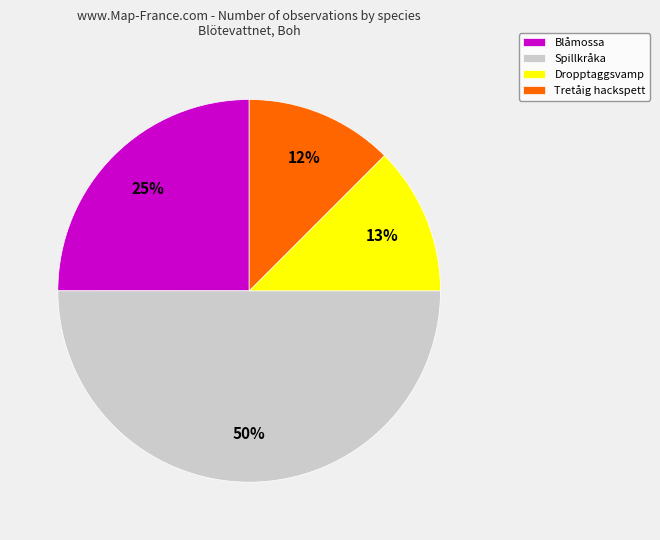

Which has a higher value, Blåmossa or Spillkråka?

Spillkråka